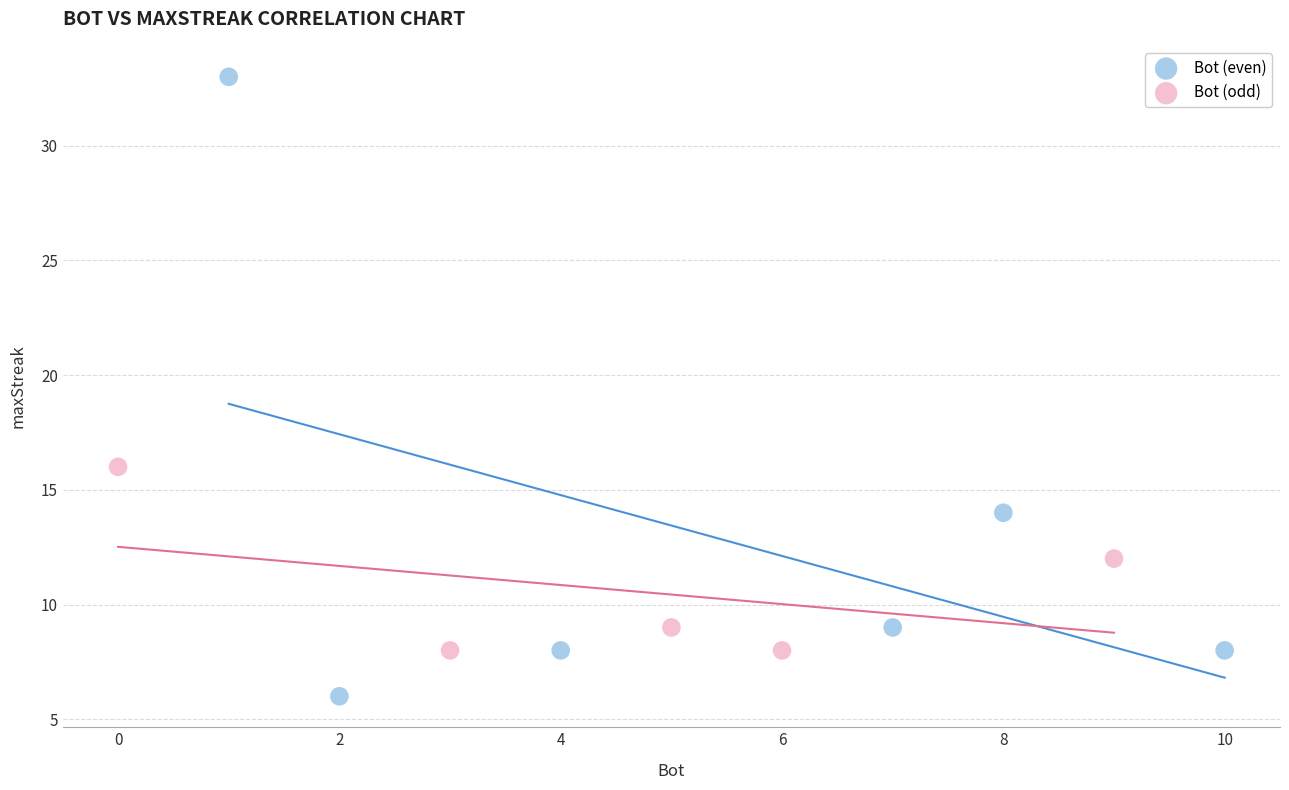

What are all the series names shown in the legend?

Bot (even), Bot (odd)